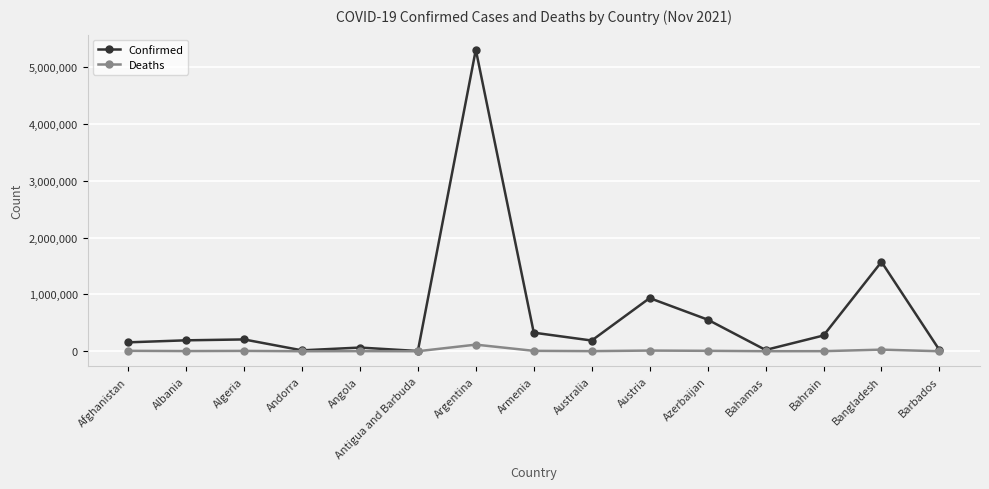

How many data points in Confirmed are less than 192013?

7